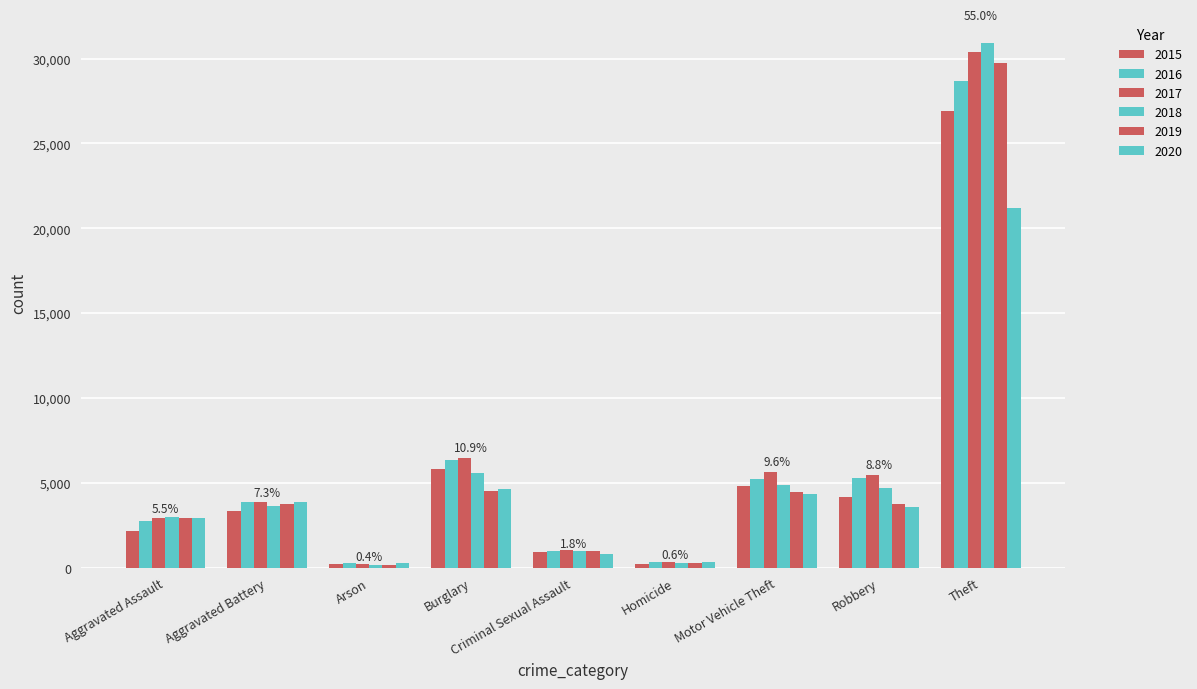

What is the label of the 6th bar from the right?

Burglary